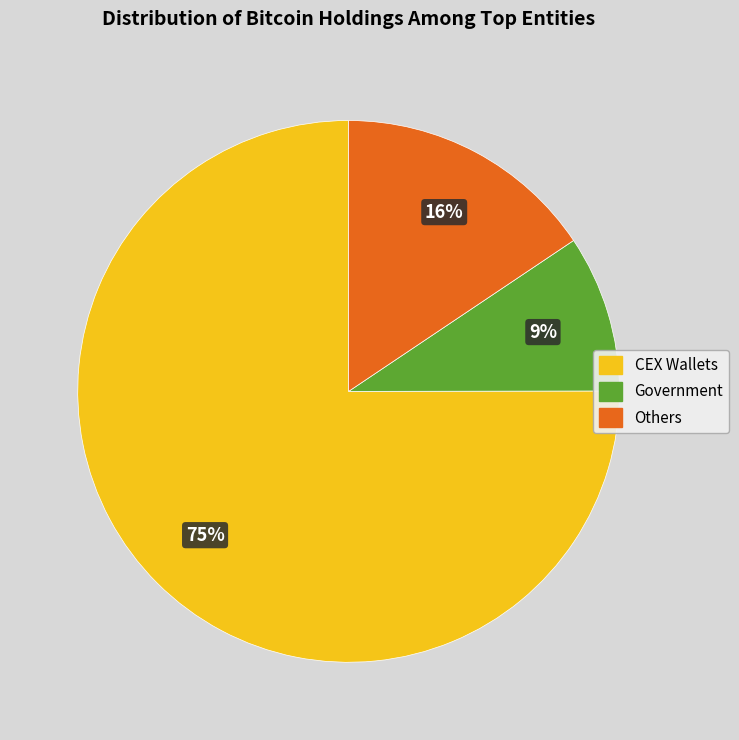

Is the sum of CEX Wallets and Others greater than half?

Yes